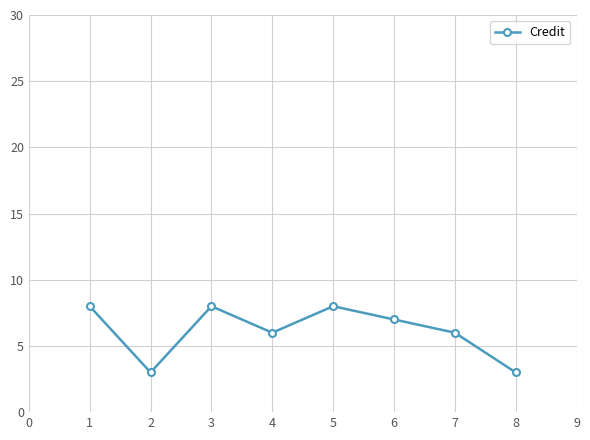

What is the greatest value displayed?

8